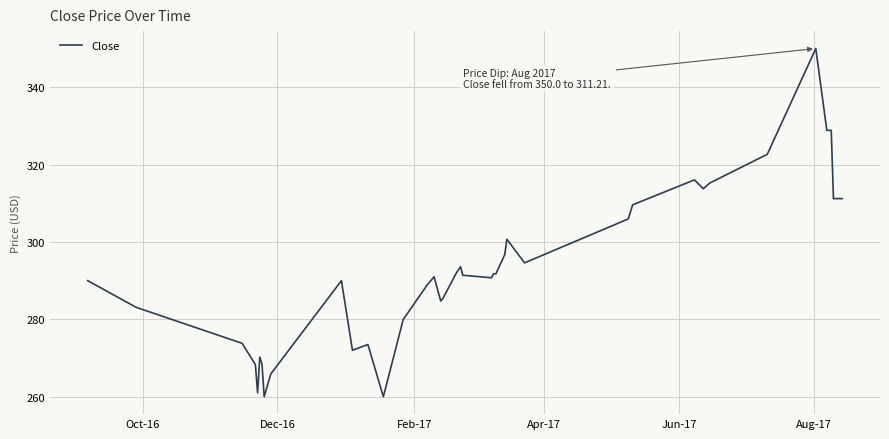

What is the minimum value shown in the chart?

260.0